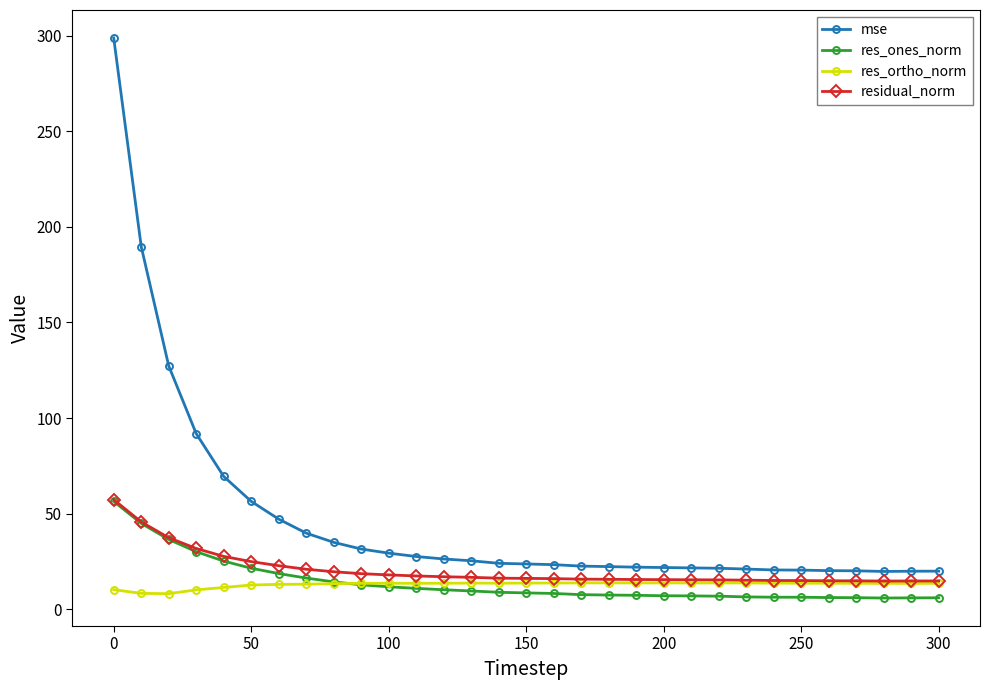

What is the maximum value for res_ones_norm?

56.4